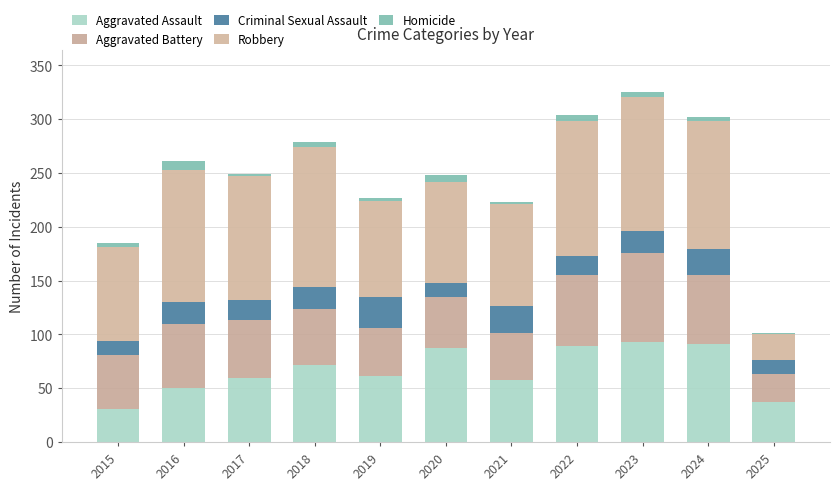

How many series are shown in this chart?

5